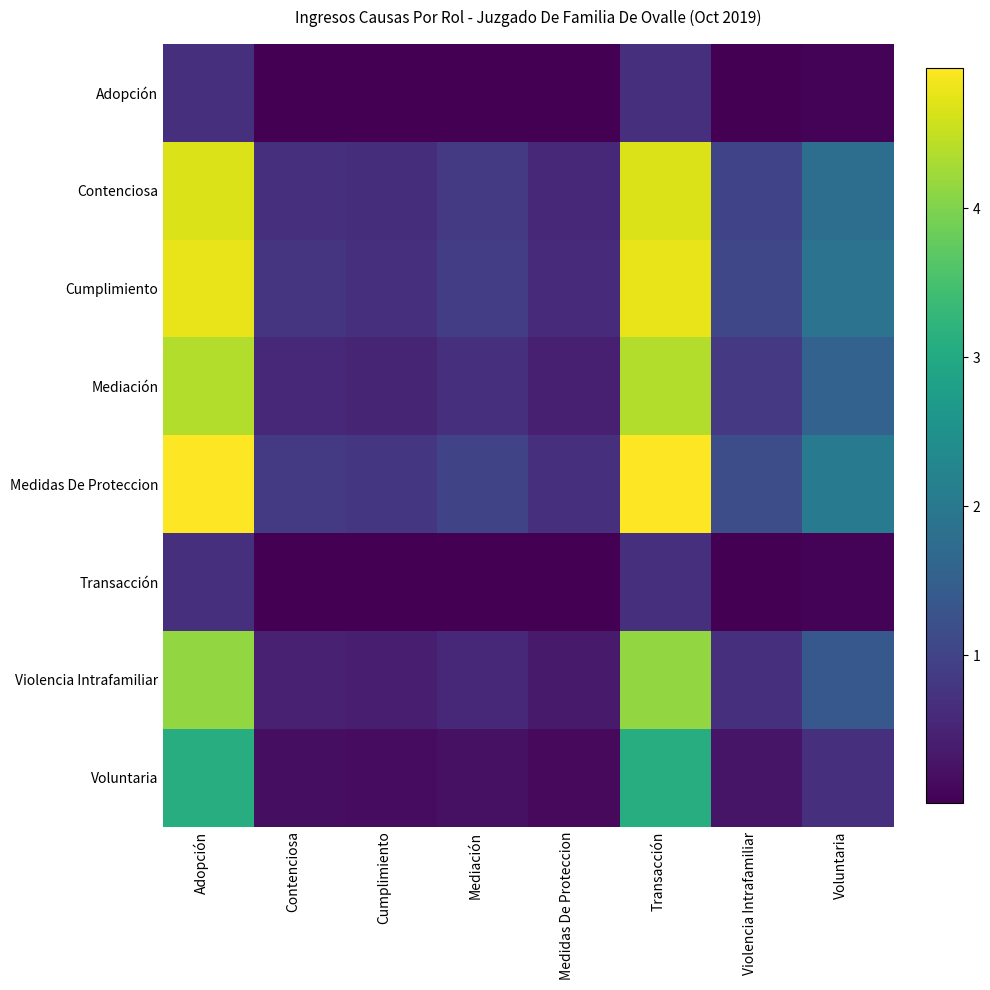

Which series has the largest range (max minus min)?

Medidas De Proteccion